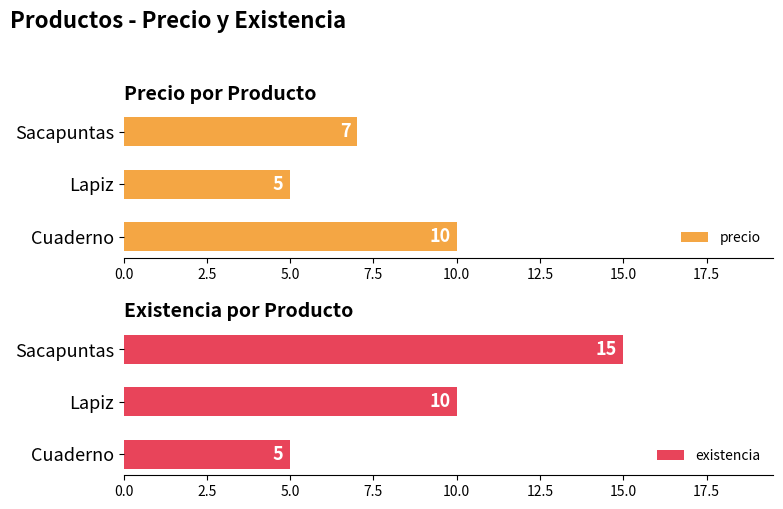

Count the number of categories in the chart.

3